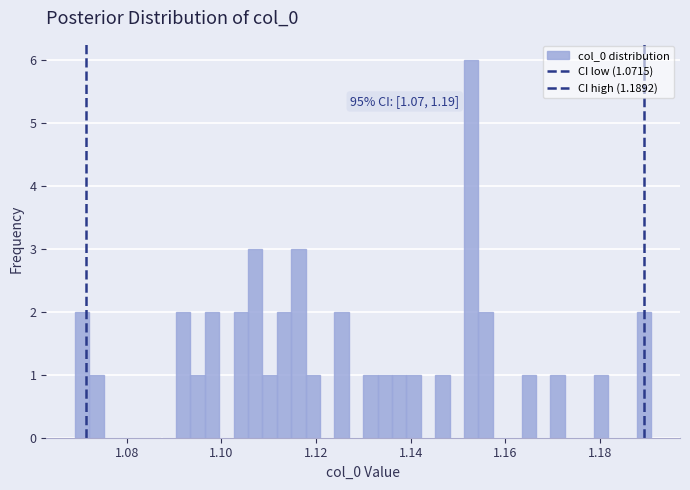

Around what value on the x-axis is the tallest bar? Give the approximate position of its centre, as read against the axis.

1.152